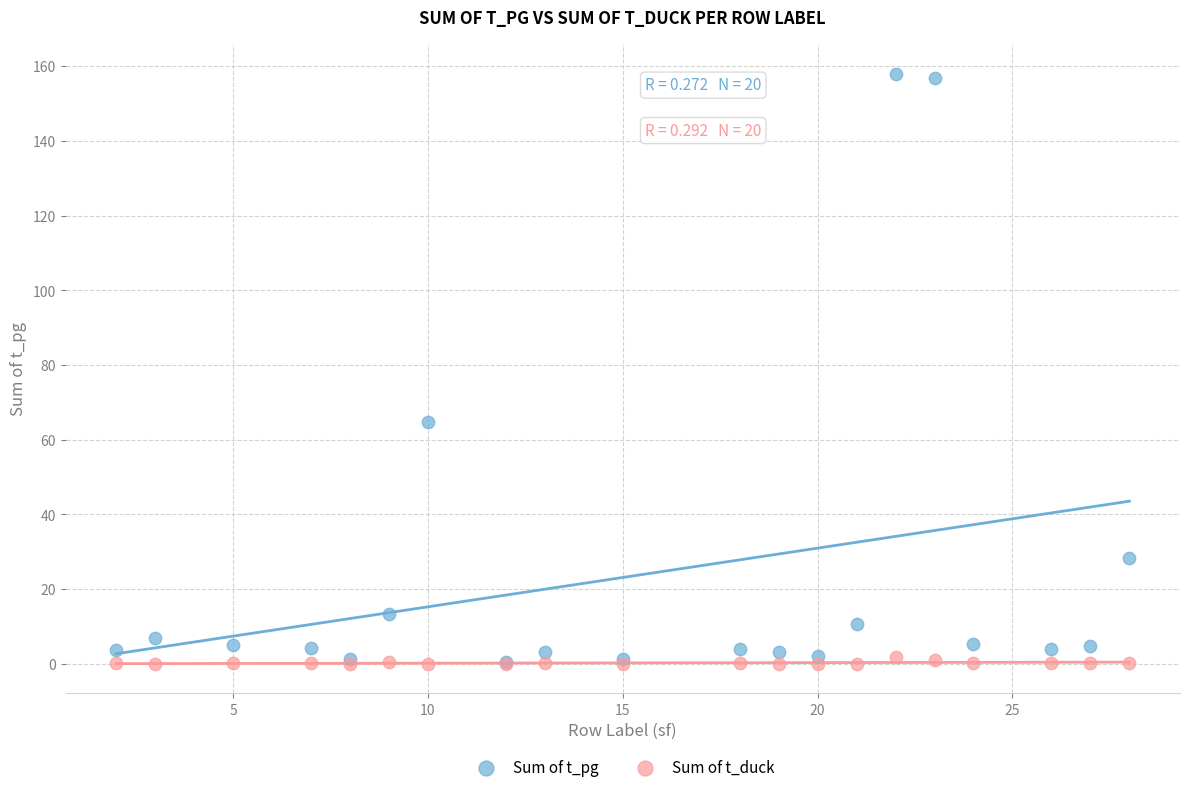

In the Sum of t_pg series, what Y value is closest to 79?

64.7